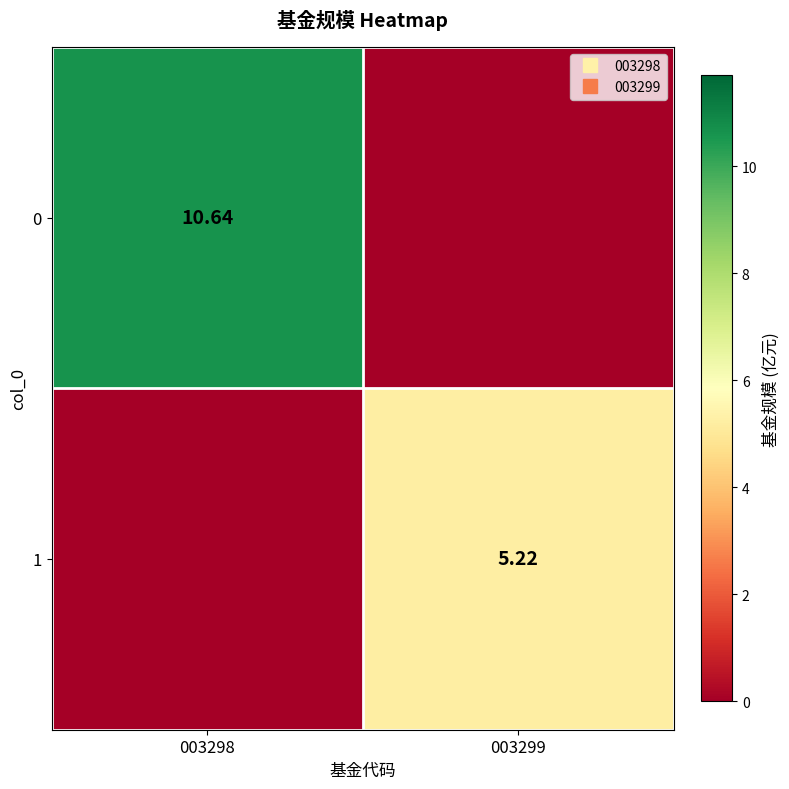

What is the total value across all series at 003299?

5.2